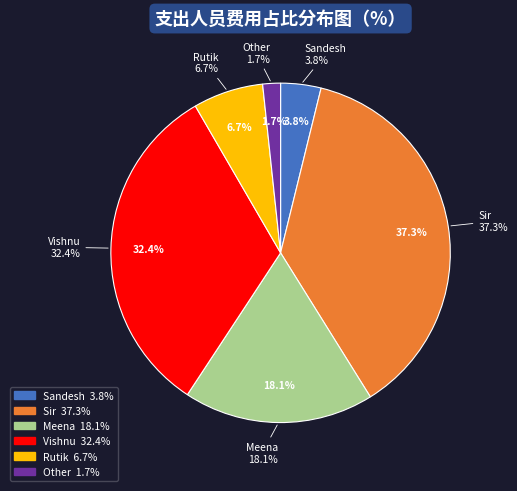

Count the number of slices in the pie.

6